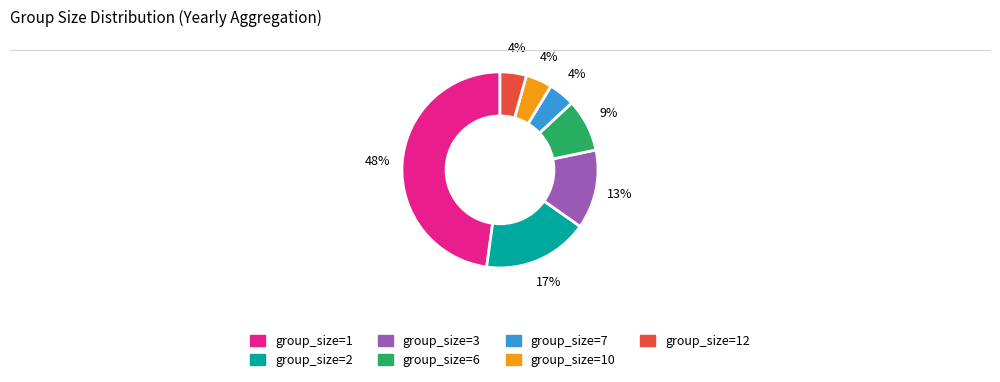

What percentage is the group_size=7 slice, to the nearest percent?

4%